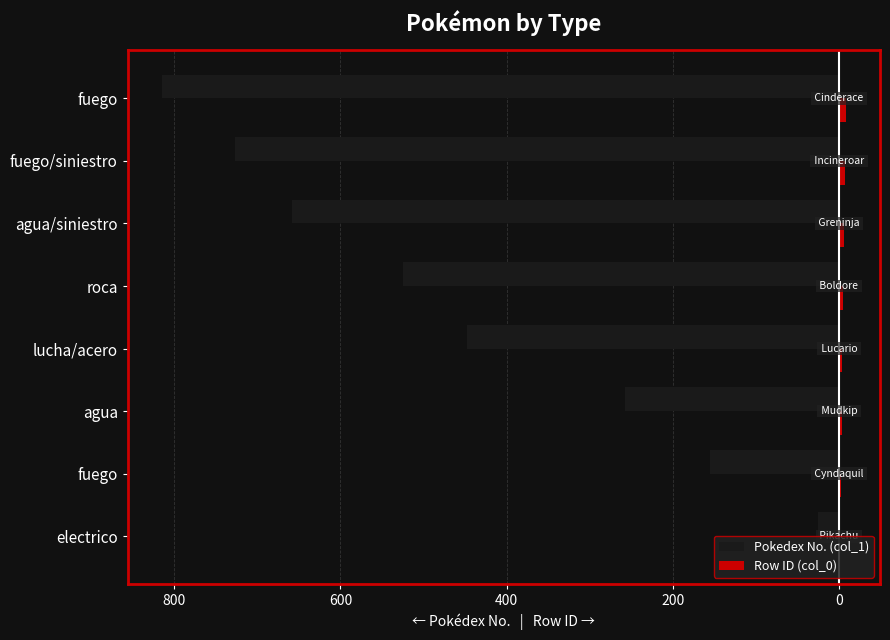

Reading right to left, what are all the values shown in this chart?

Pokedex No. (col_1): -815	-727	-658	-525	-448	-258	-155	-25
Row ID (col_0): 8	7	6	5	4	3	2	1